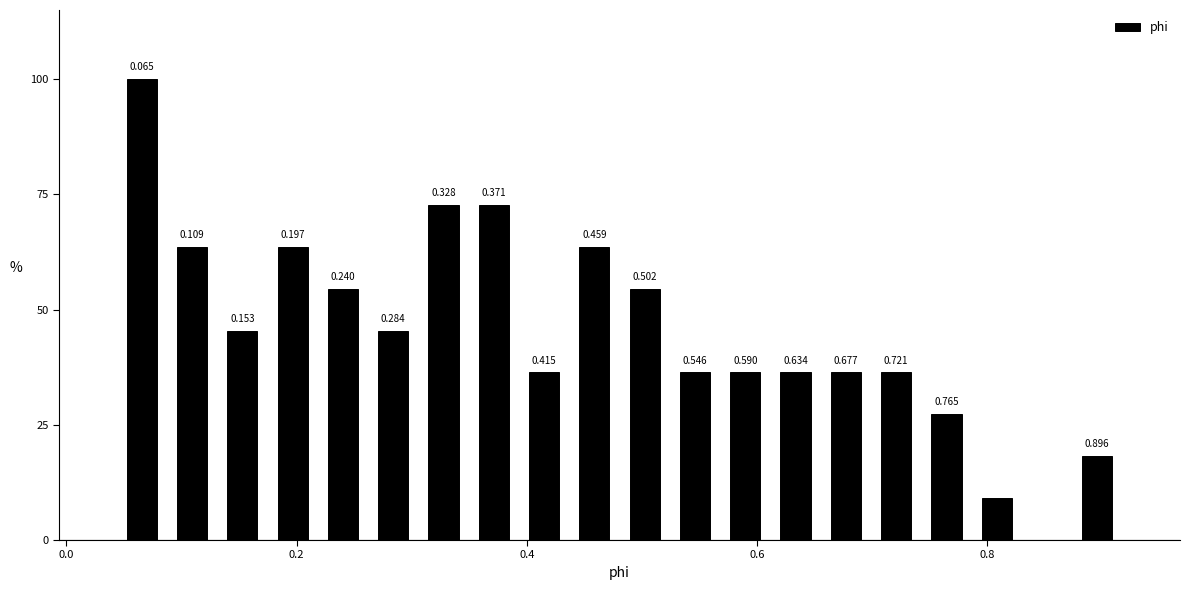

Around what value on the x-axis is the tallest bar? Give the approximate position of its centre, as read against the axis.

0.06